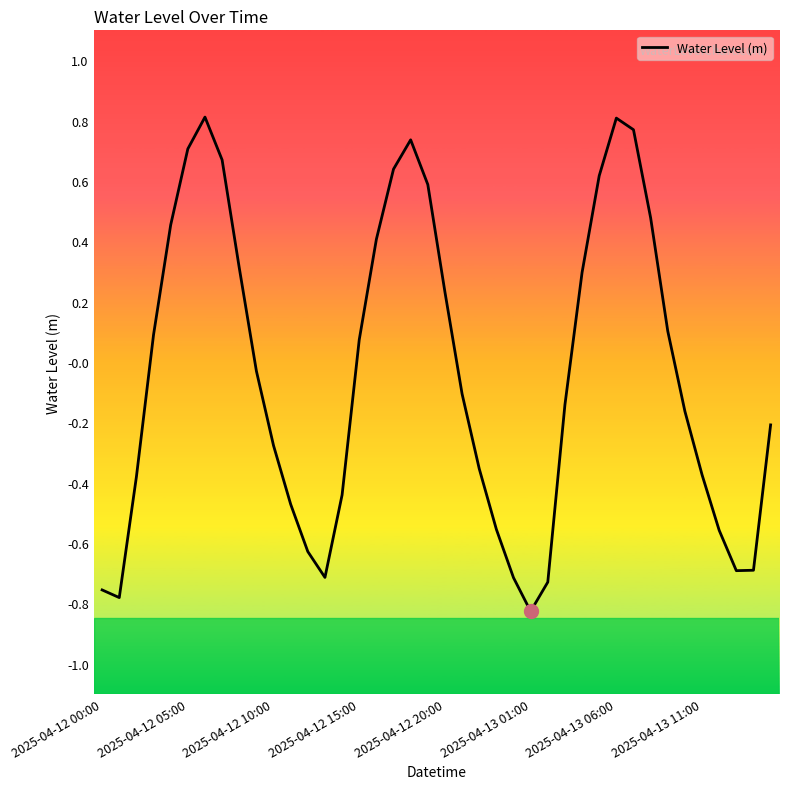

What is the difference between the maximum and minimum values?

1.6